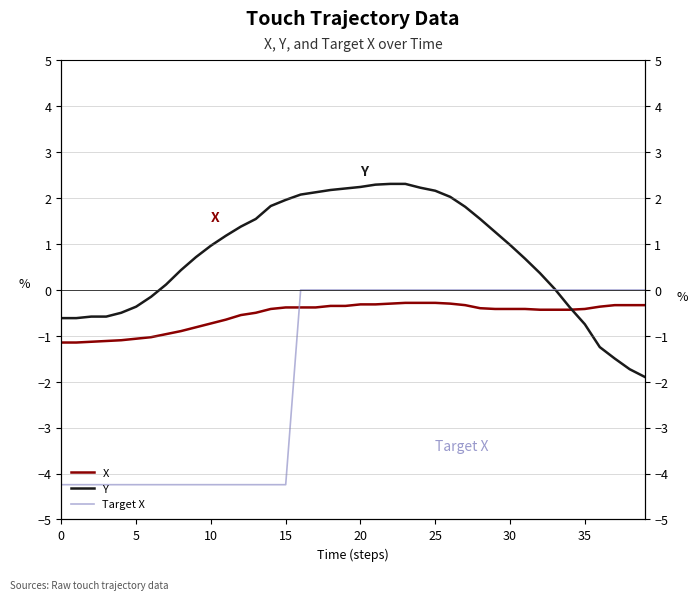

The Y series shows -1.0 at 5. True or false?

False